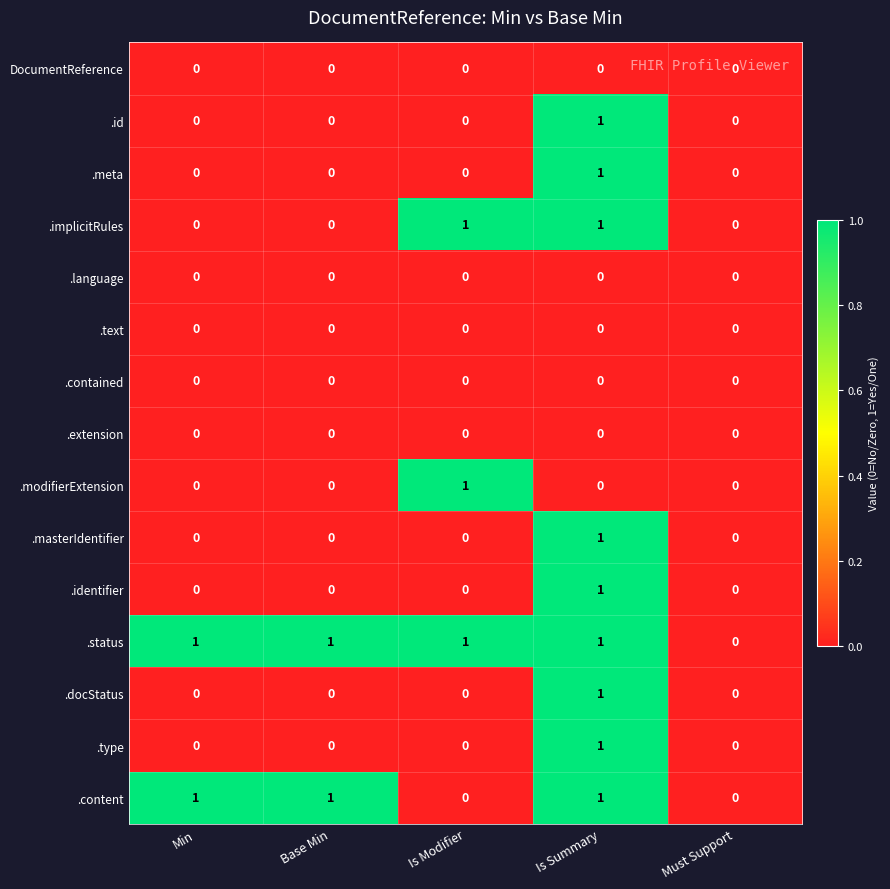

The value of .contained at Is Modifier is 0. True or false?

True